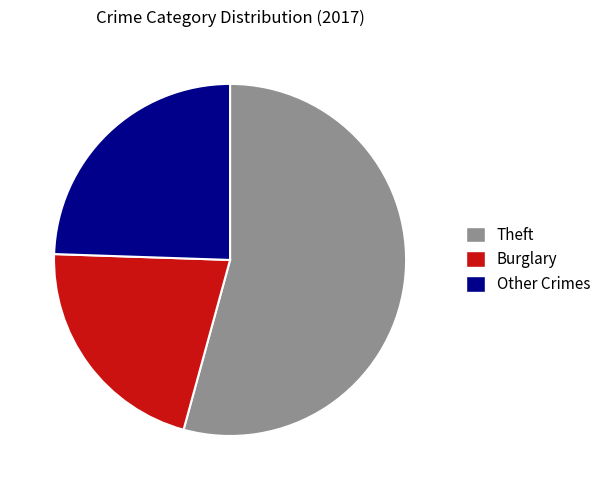

Do Theft and Other Crimes together represent more than half of the pie?

Yes